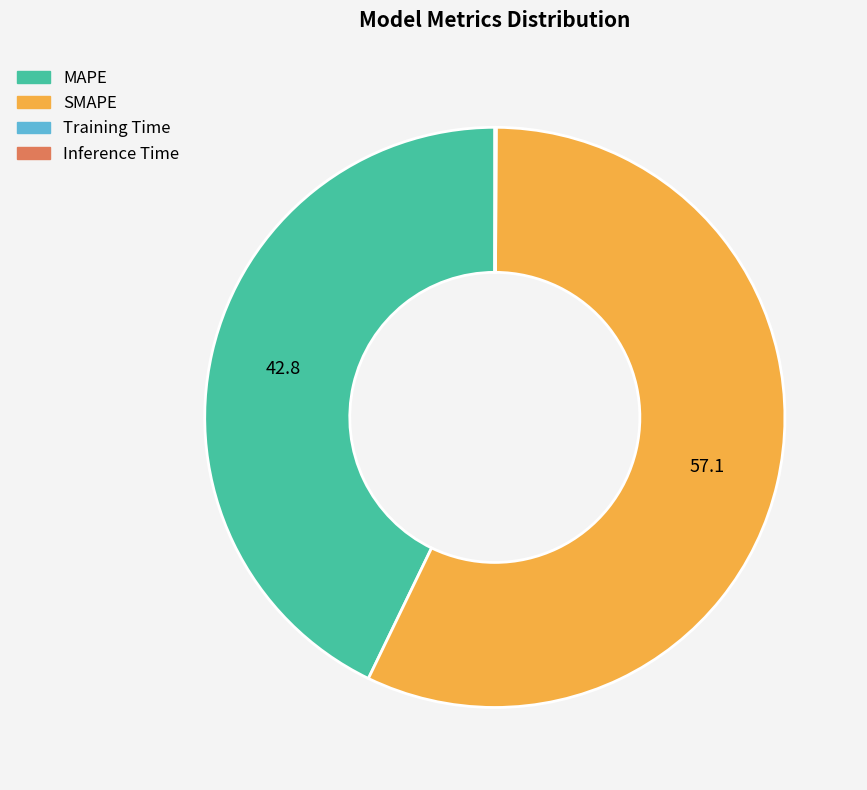

Which category accounts for the majority?

SMAPE